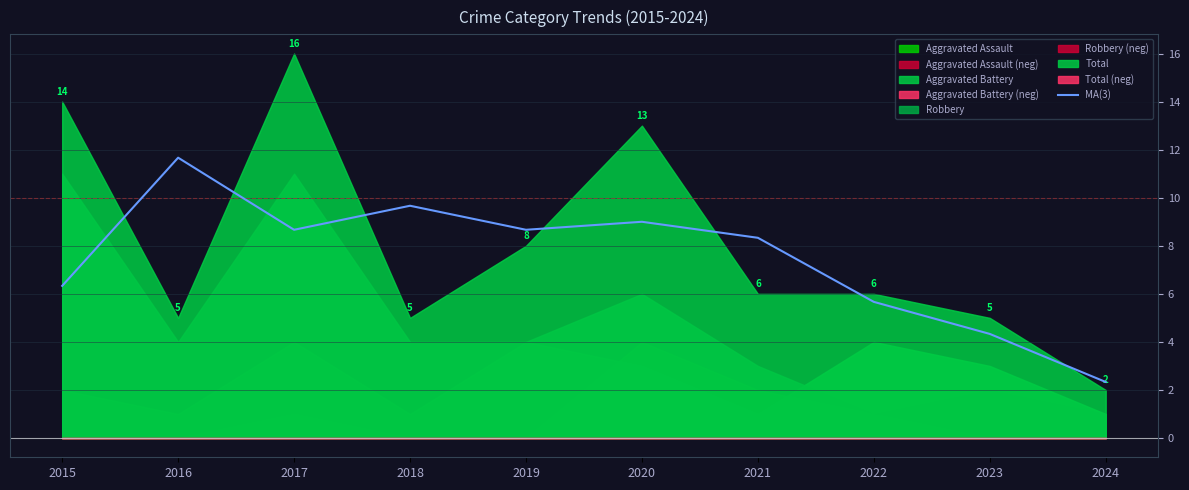

Does the chart have visible grid lines?

Yes